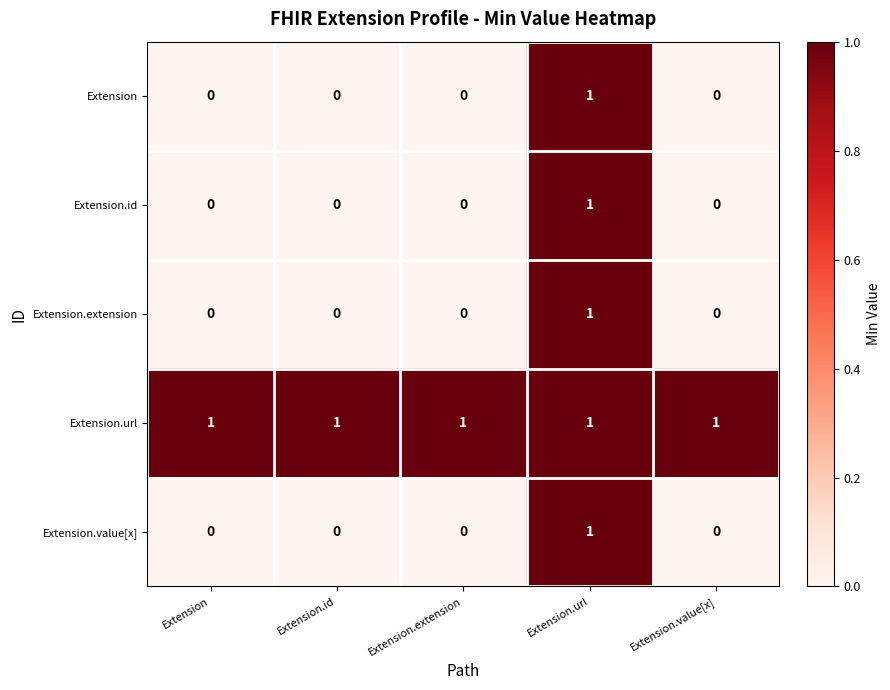

Reading right to left, what are all the values shown in this chart?

Extension: Extension.value[x]=0	Extension.url=1	Extension.extension=0	Extension.id=0	Extension=0
Extension.id: Extension.value[x]=0	Extension.url=1	Extension.extension=0	Extension.id=0	Extension=0
Extension.extension: Extension.value[x]=0	Extension.url=1	Extension.extension=0	Extension.id=0	Extension=0
Extension.url: Extension.value[x]=1	Extension.url=1	Extension.extension=1	Extension.id=1	Extension=1
Extension.value[x]: Extension.value[x]=0	Extension.url=1	Extension.extension=0	Extension.id=0	Extension=0